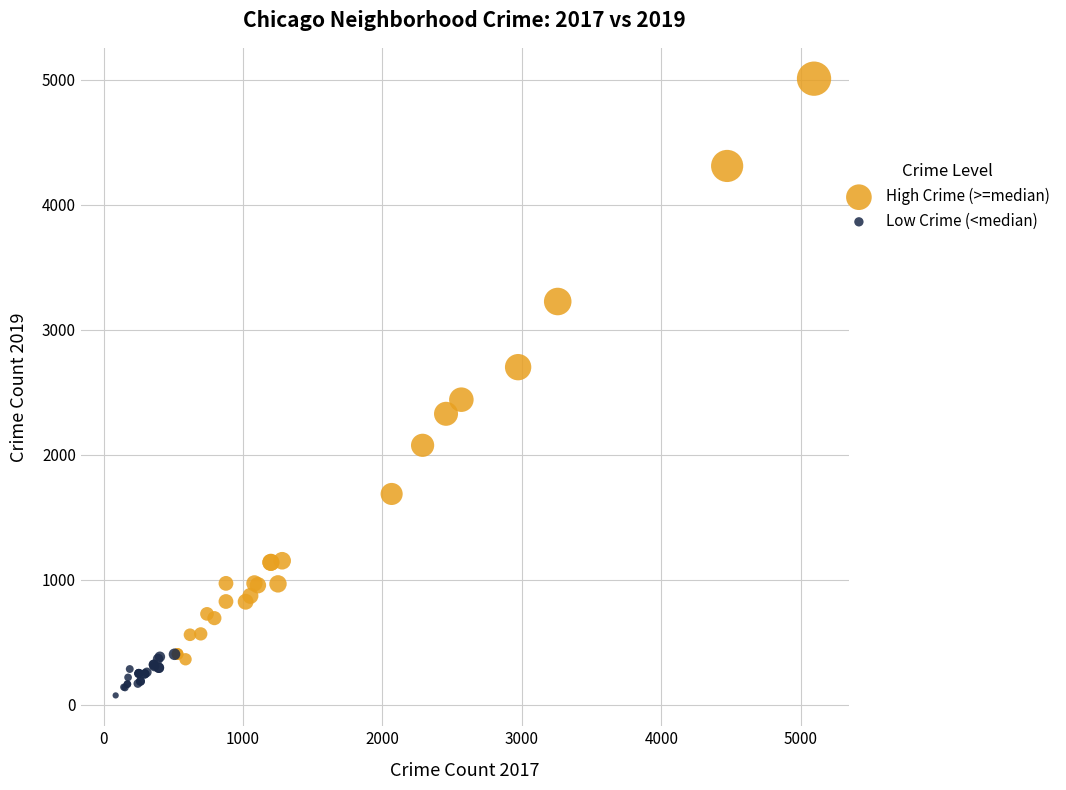

Which series contains the lowest Y value?

Low Crime (<median)